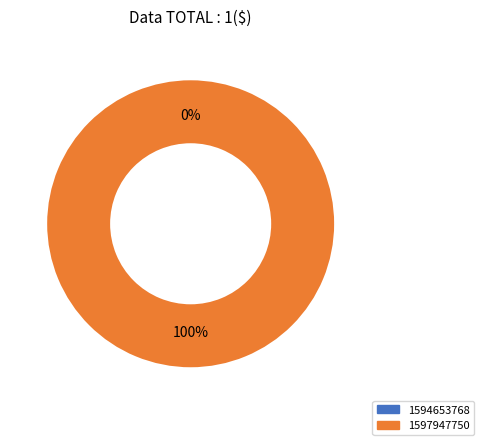

Does any single category account for the majority?

Yes